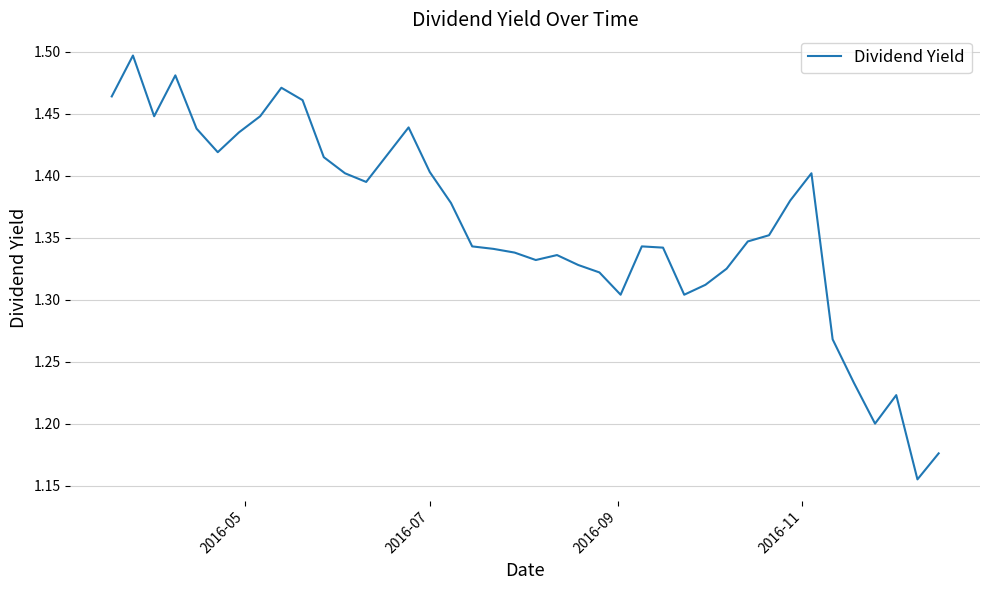

What is the difference between the maximum and minimum values?

0.3